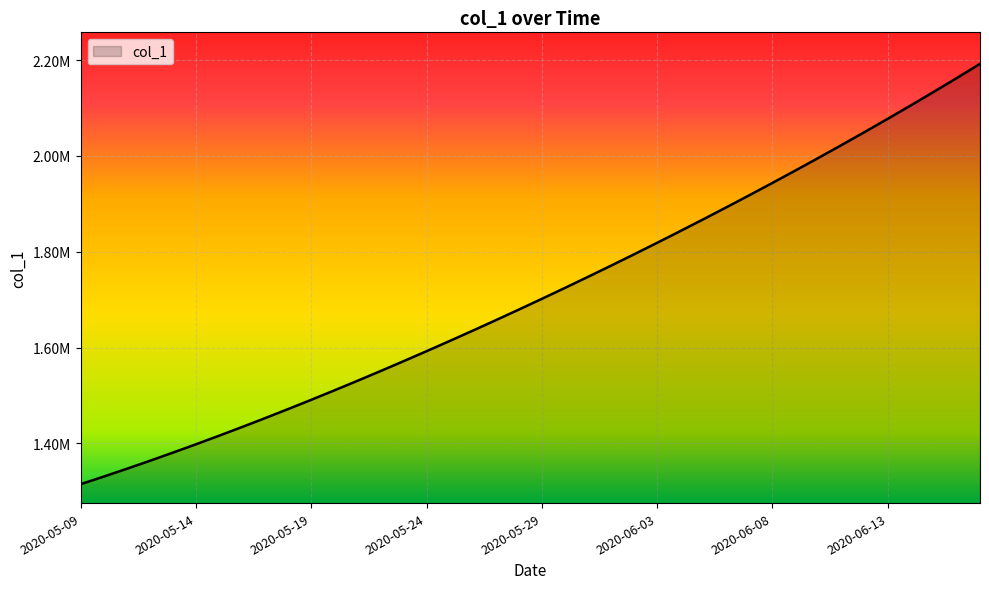

What is the label of the 40th point from the left?

2020-06-17